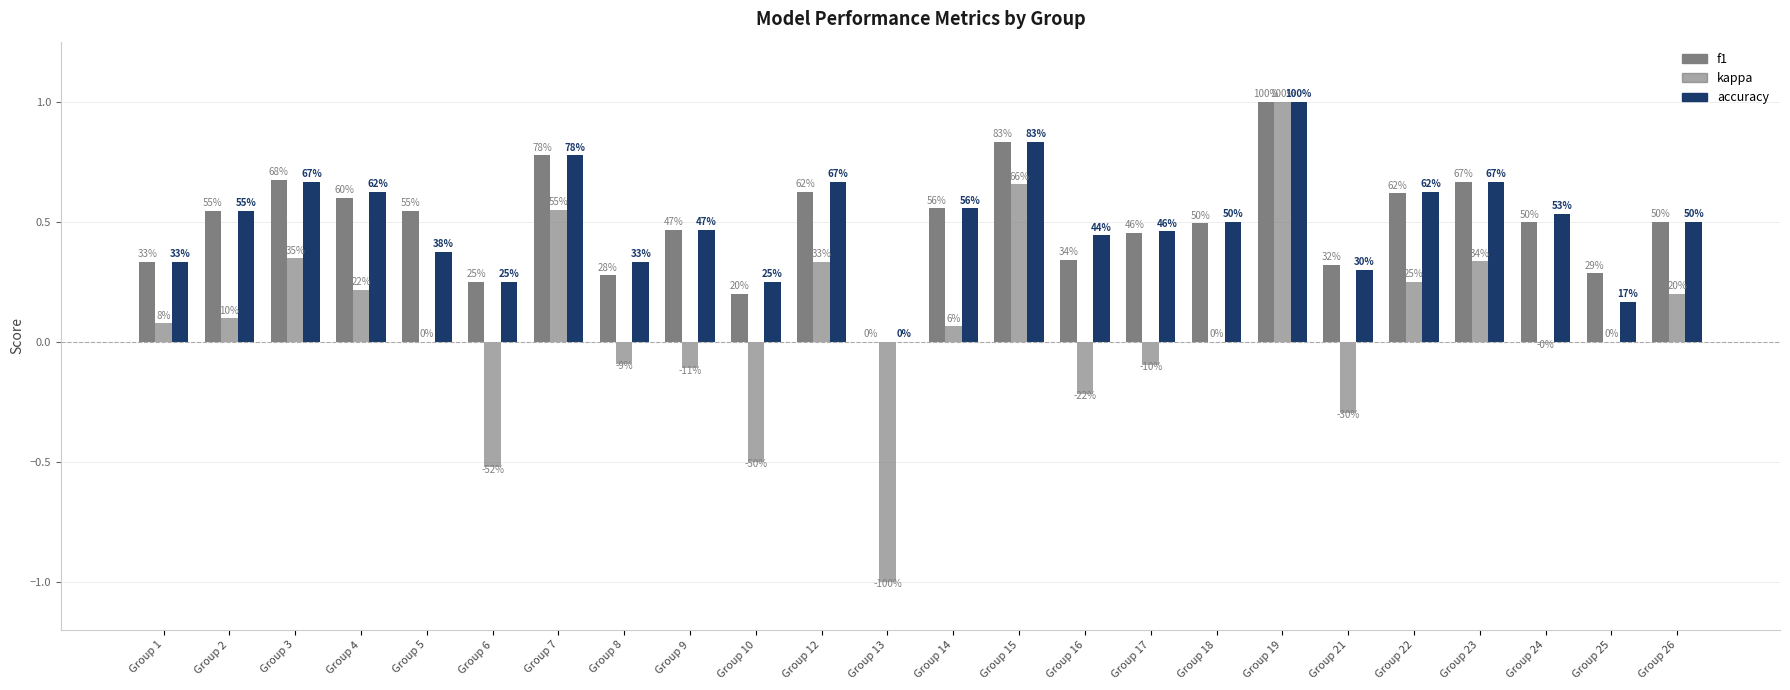

Read the f1 value at Group 17.

0.5